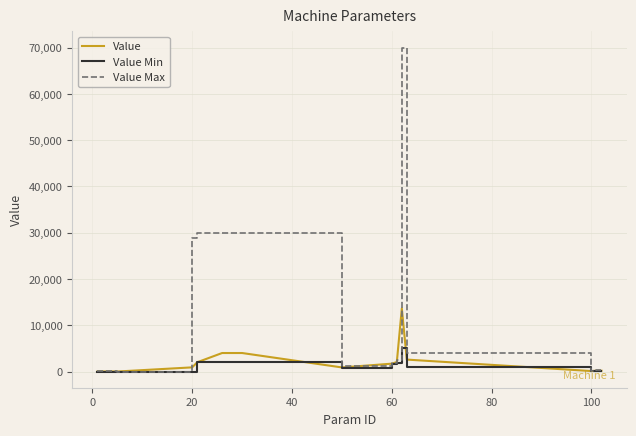

What is the greatest value displayed?

70000